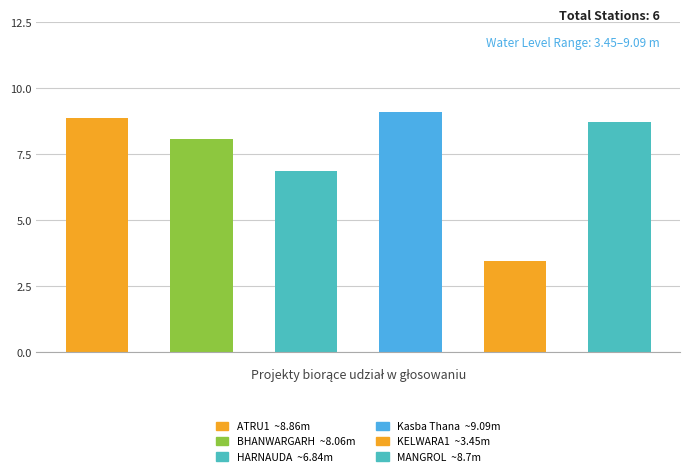

Reading left to right, what are all the values shown in this chart?

ATRU1=8.9	BHANWARGARH=8.1	HARNAUDA=6.8	Kasba Thana=9.1	KELWARA1=3.5	MANGROL=8.7